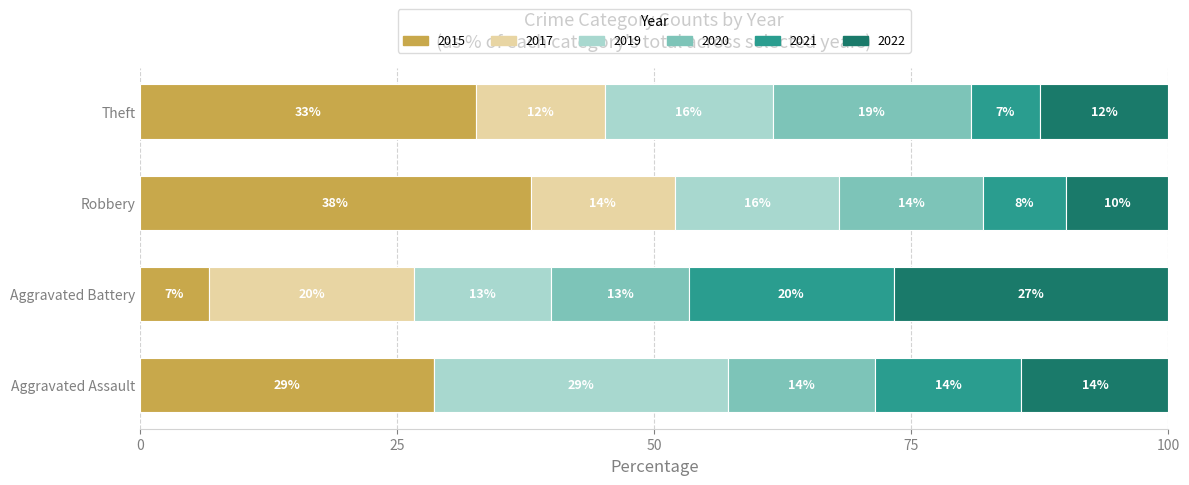

At which label is 2015 closest to 22?

Aggravated Assault